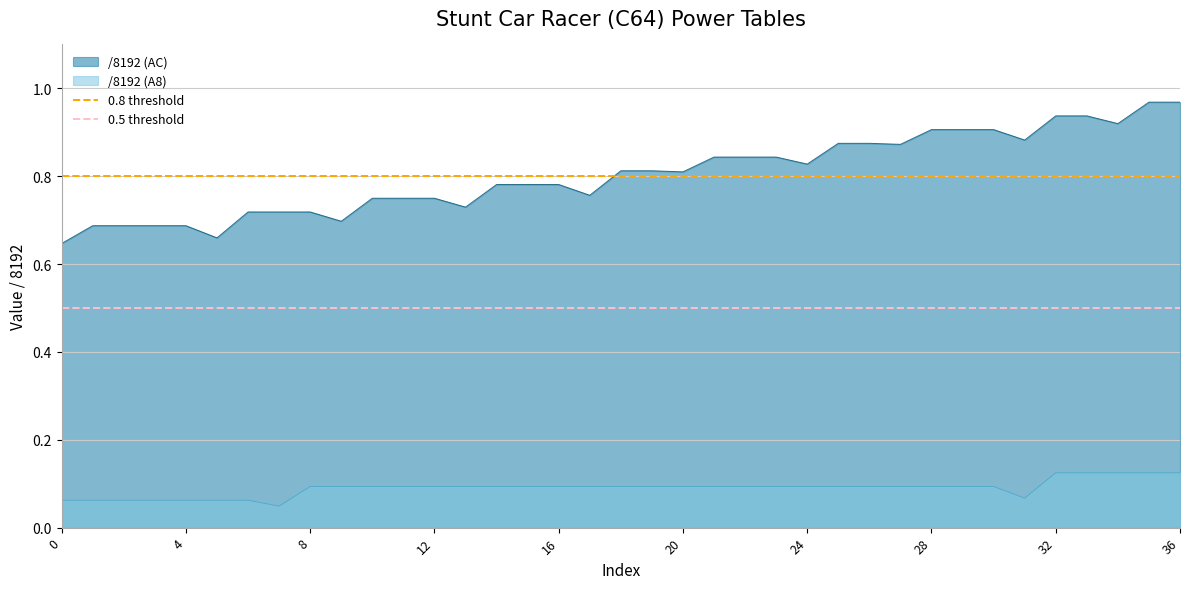

What is the approximate value of 0.8 threshold at 4?

0.8